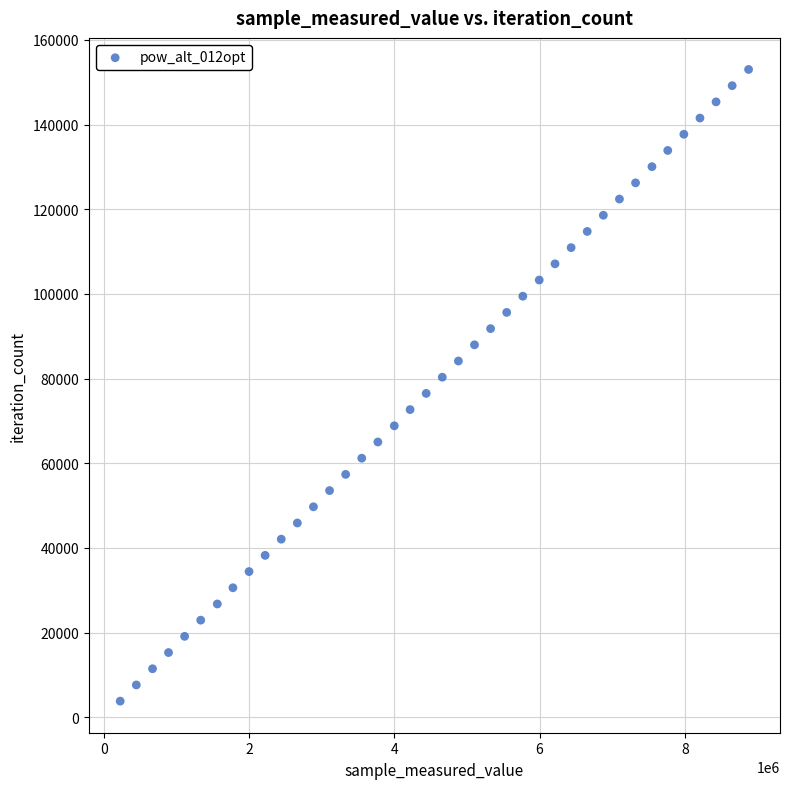

What is the range of X values (max minus min)?

8656377